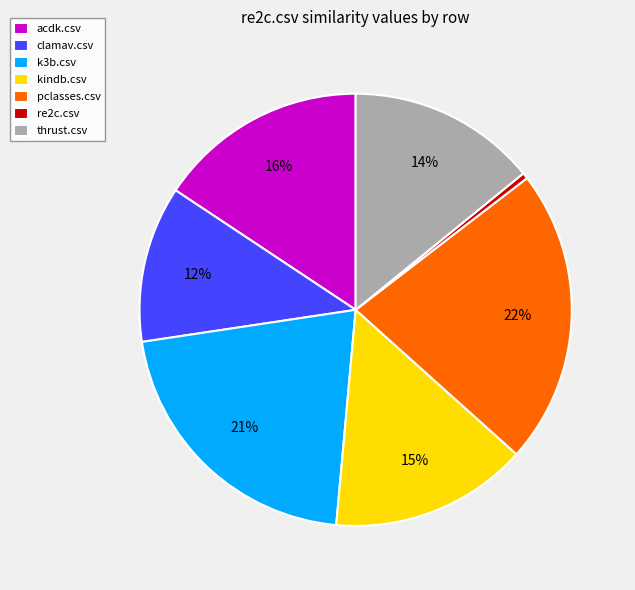

Does k3b.csv represent more than half of the total?

No